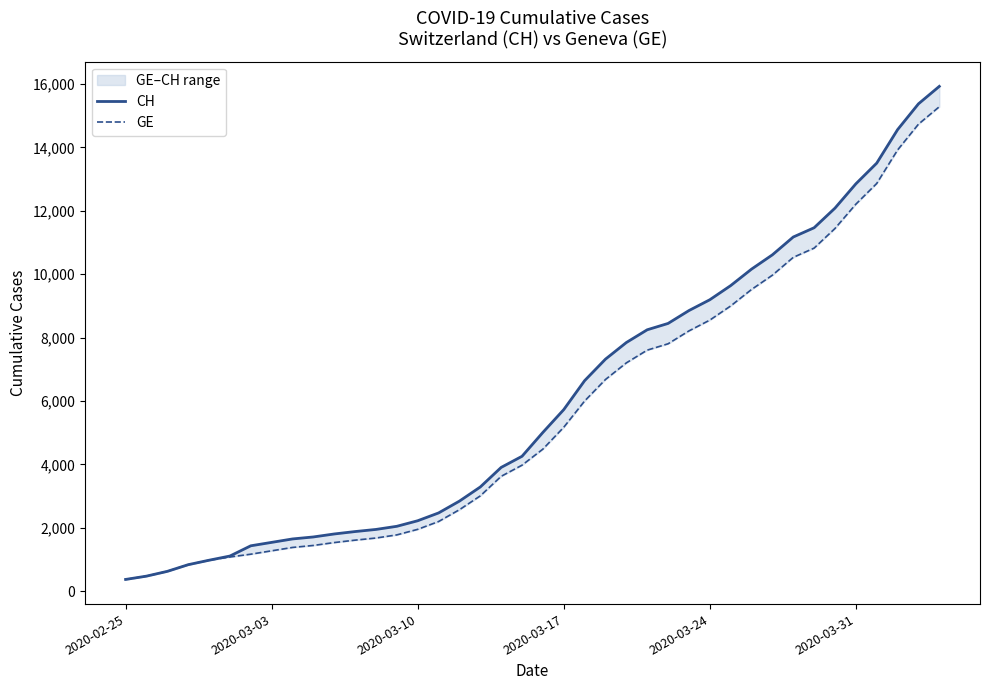

True or false: GE and CH intersect in this chart.

False